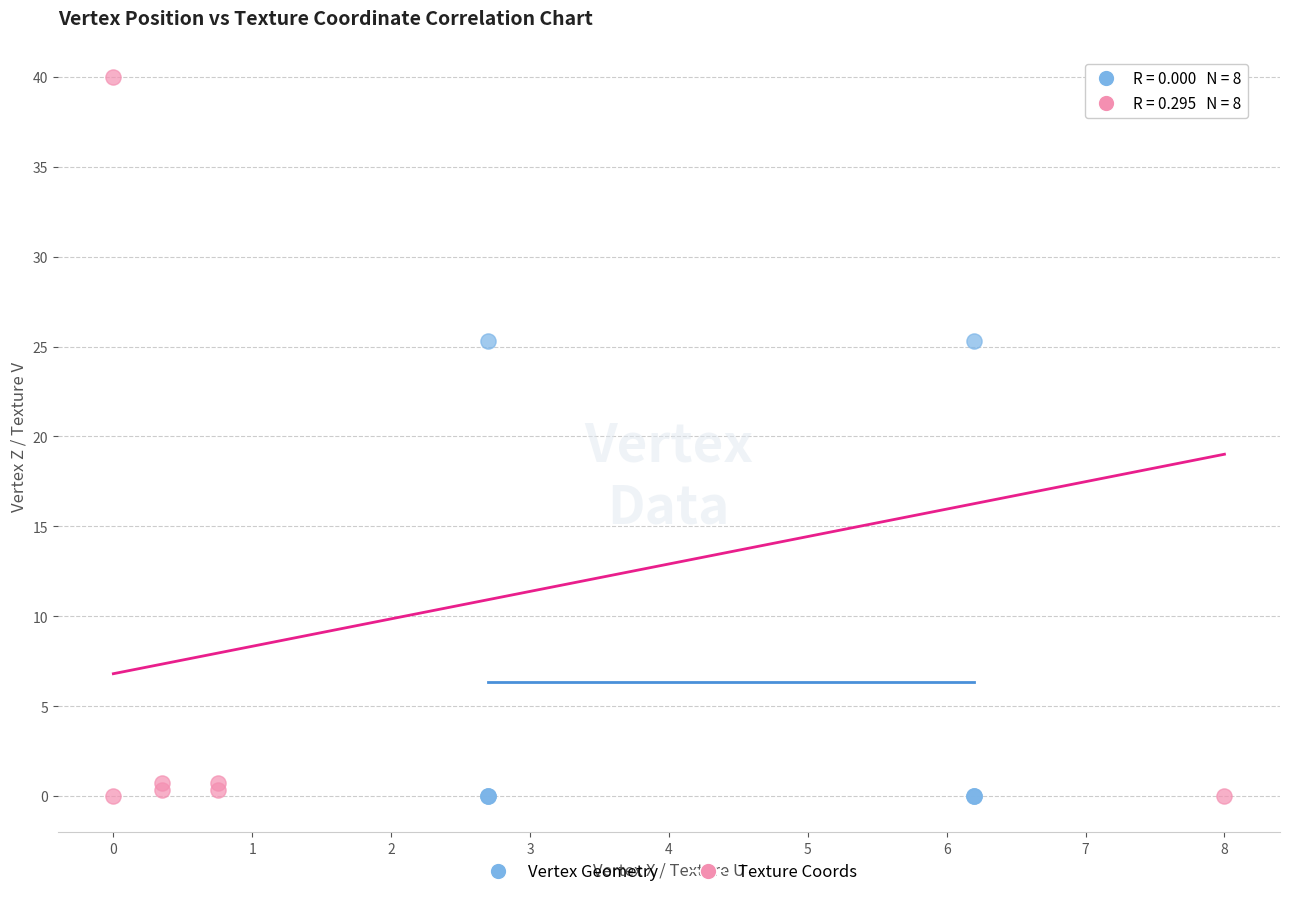

Which series has the widest spread of Y values?

Texture Coords